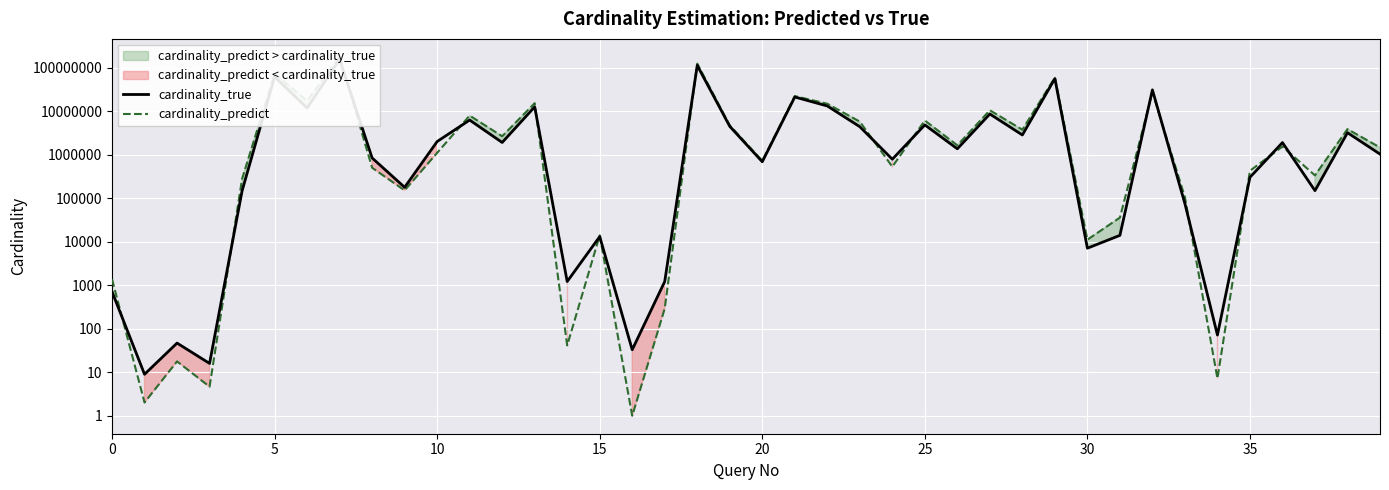

How many intersections are there between cardinality_true and cardinality_predict?

16